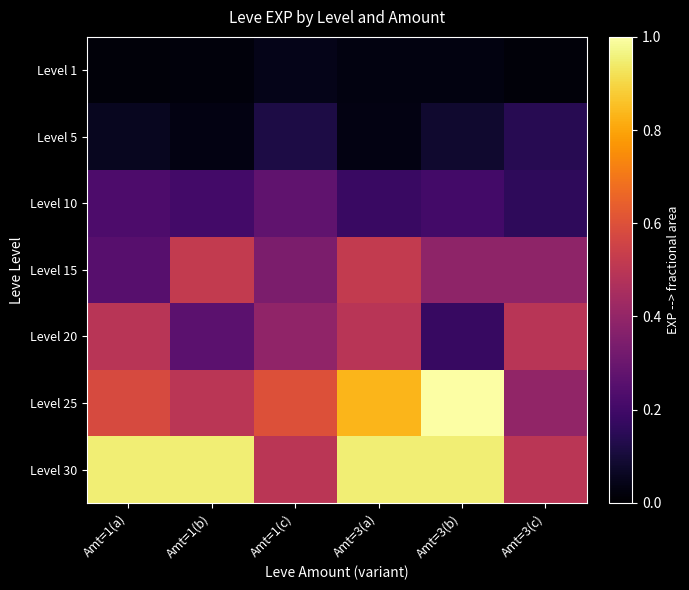

Between Amt=1(b) and Amt=3(c), which is larger?

Amt=1(b)